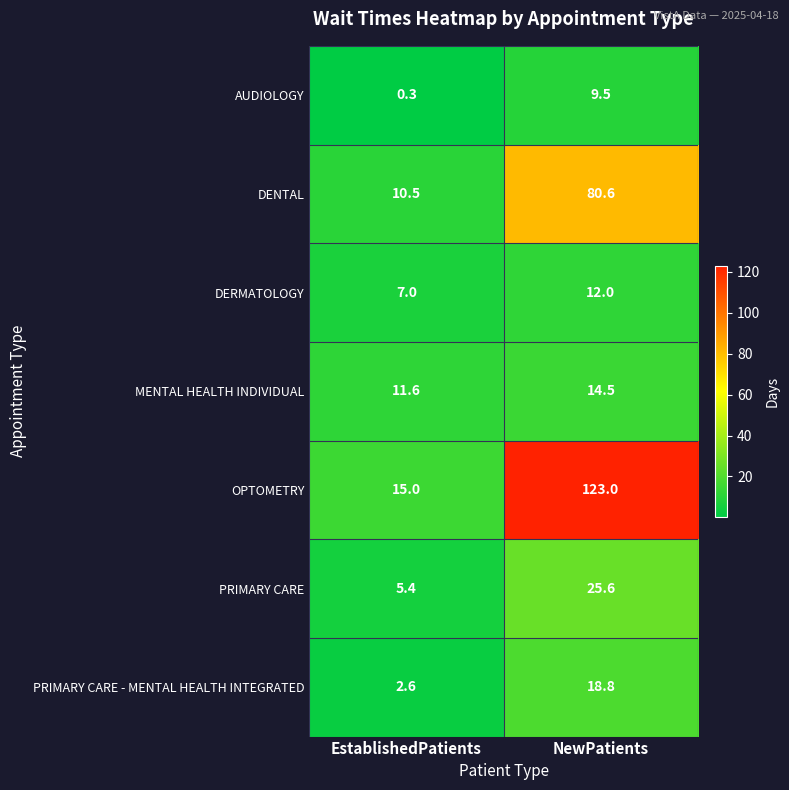

Count the number of categories in the chart.

2